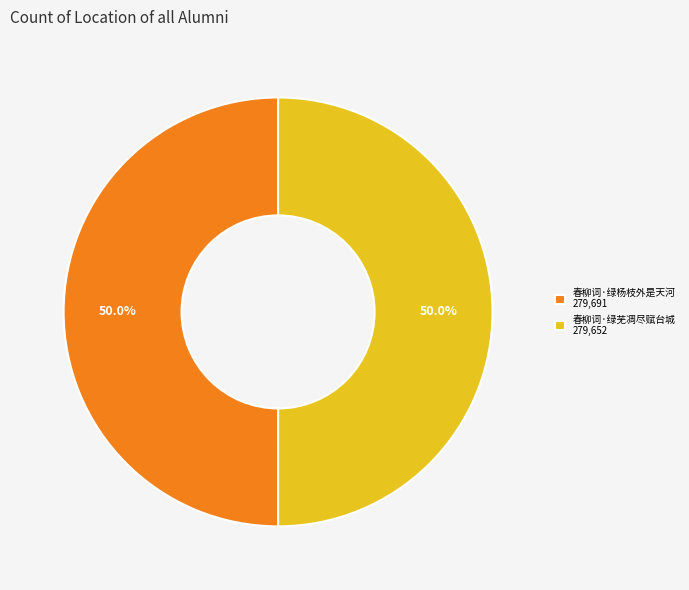

What is the ratio of the value at 春柳词·绿杨枝外是天河 279,691 to the value at 春柳词·绿芜凋尽赋台城 279,652?

1.0